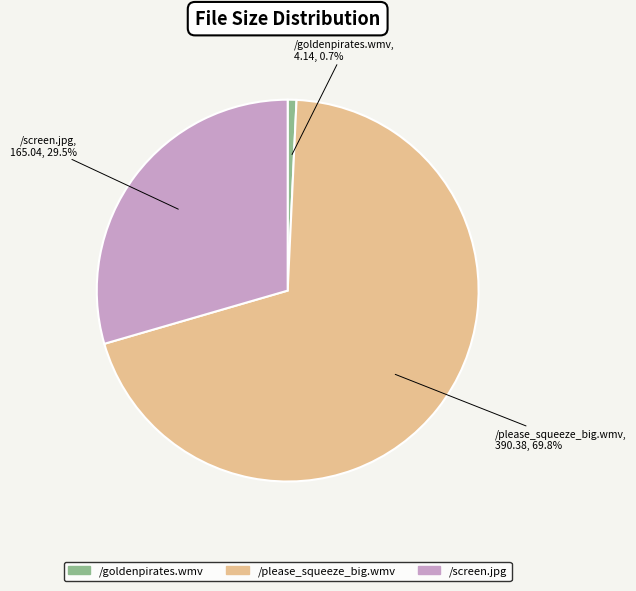

Is it true that /screen.jpg is 17% of the pie?

False